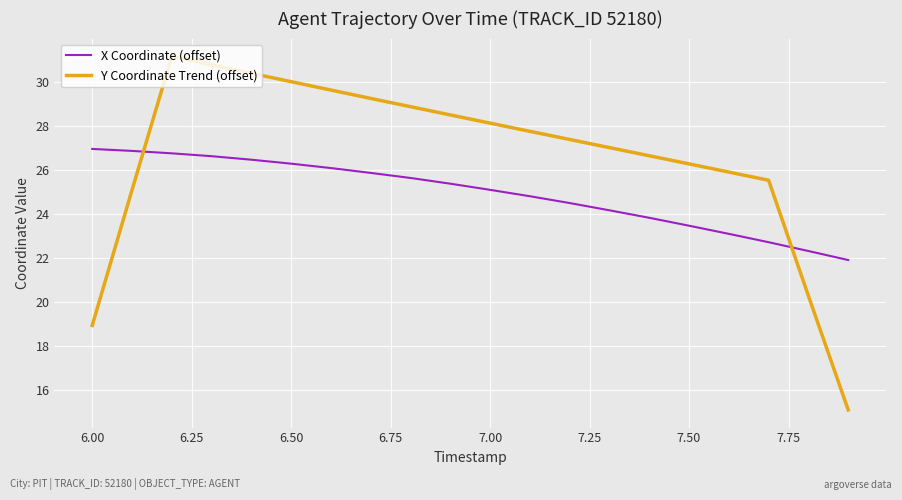

Which series has the largest total across all categories?

Y Coordinate Trend (offset)